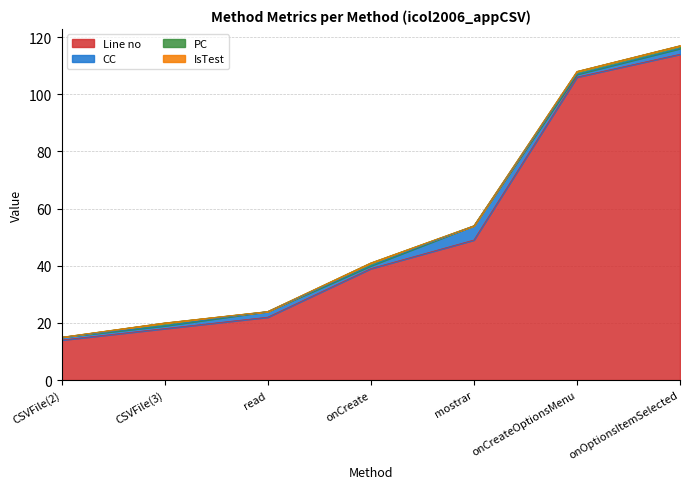

Does the chart display data point markers on the line(s)?

No